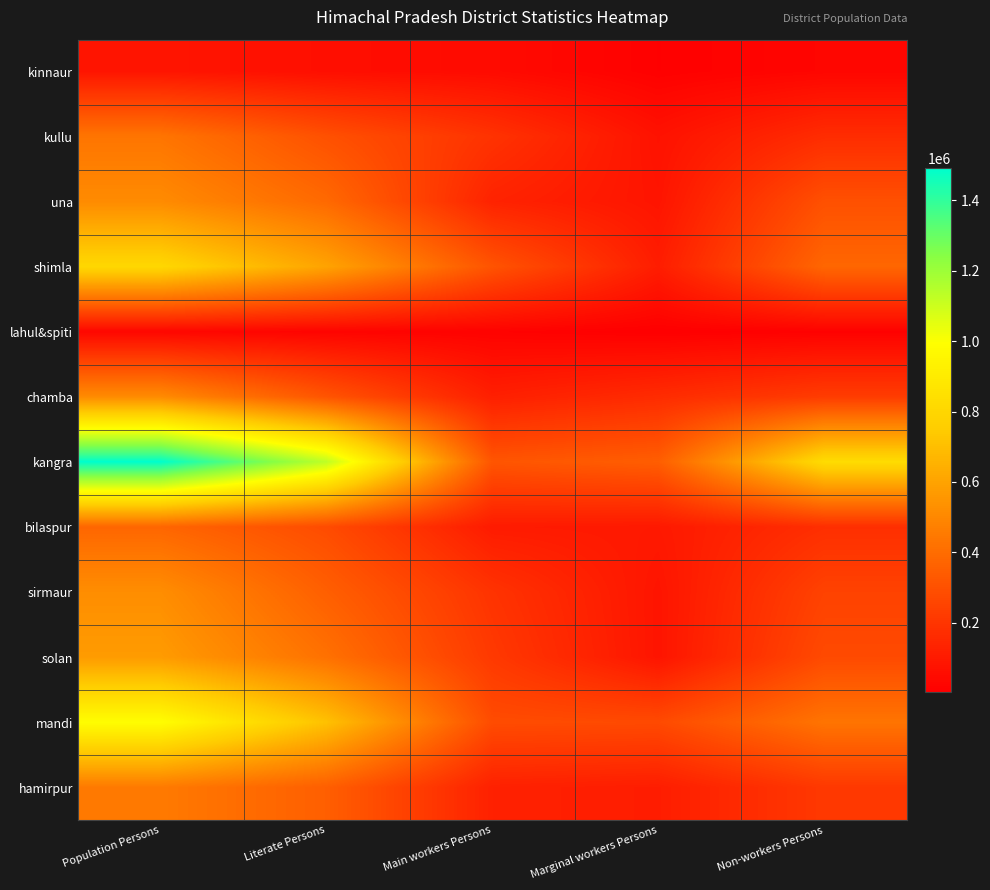

Rank the series at Marginal workers Persons from lowest to highest value.

lahul&spiti, kinnaur, kullu, solan, una, sirmaur, bilaspur, shimla, hamirpur, chamba, mandi, kangra